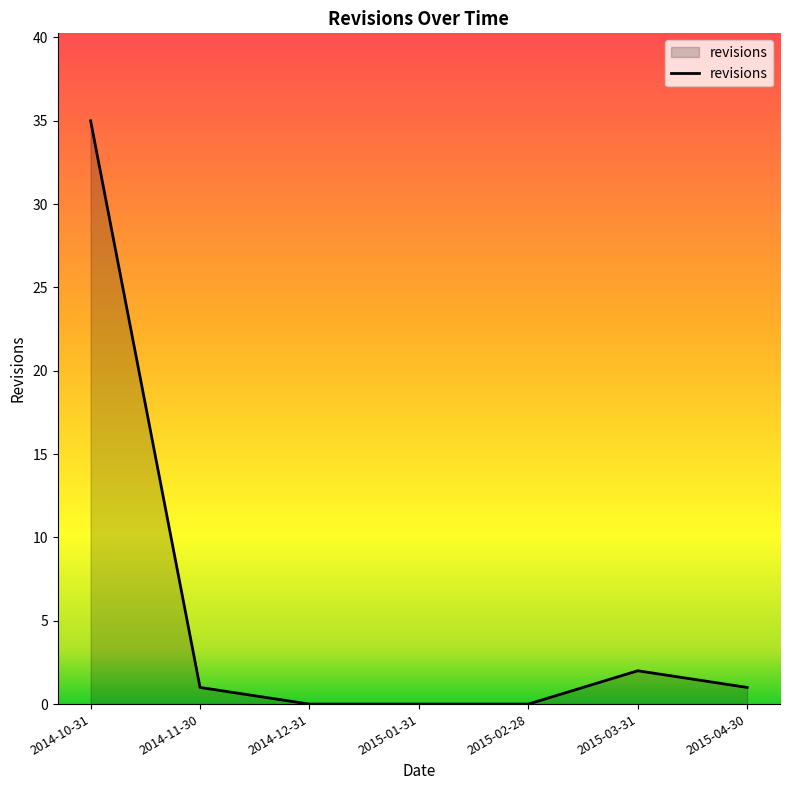

How many lines are shown in the chart?

1